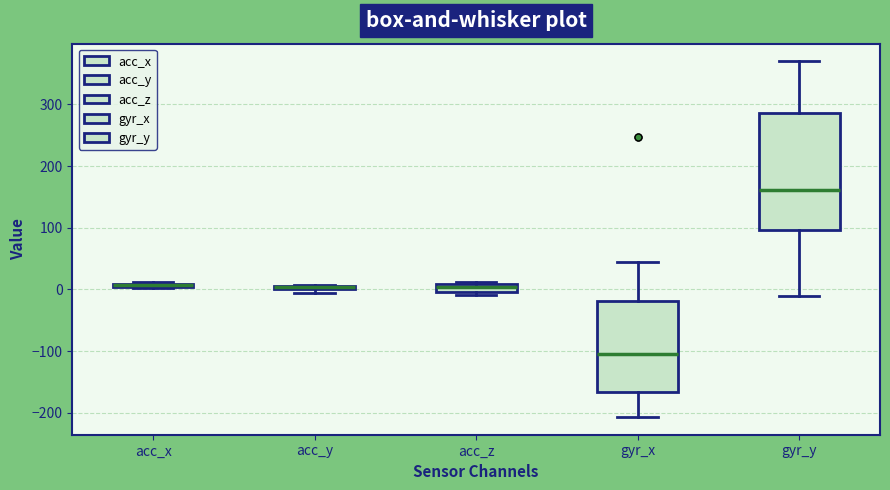

Which box is the tallest, from its lower edge to its upper edge?

gyr_y